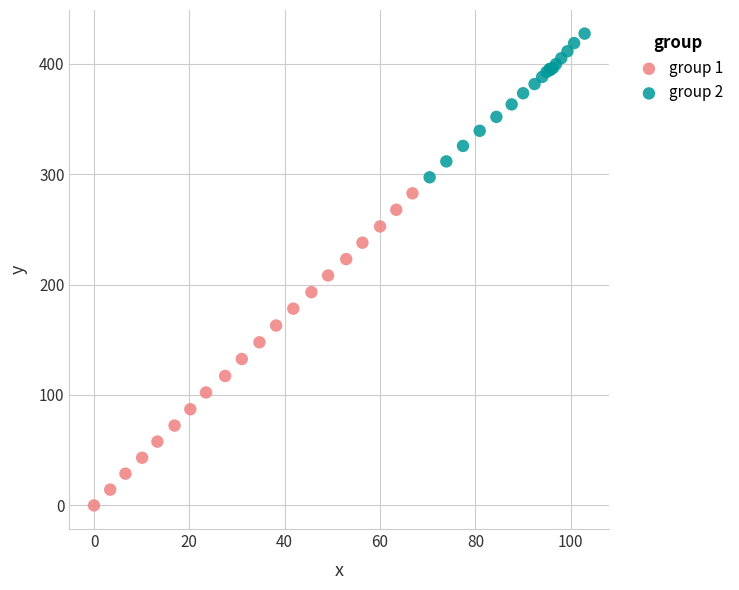

What are all the series names shown in the legend?

group 1, group 2